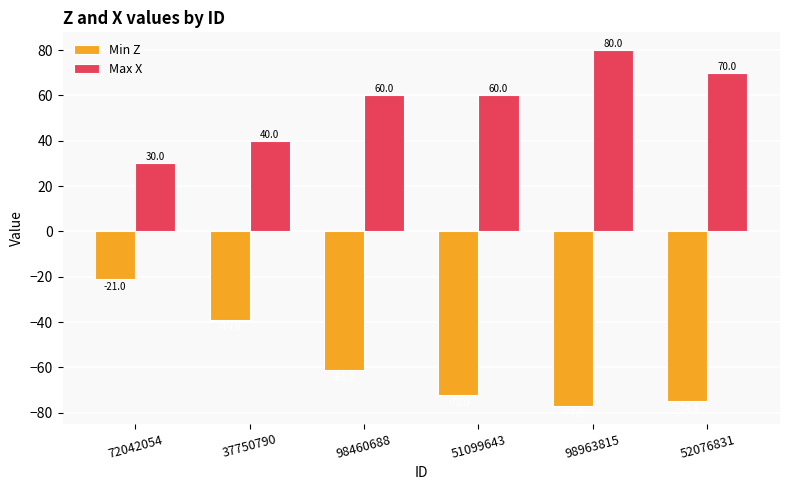

What is the greatest value displayed?

80.0